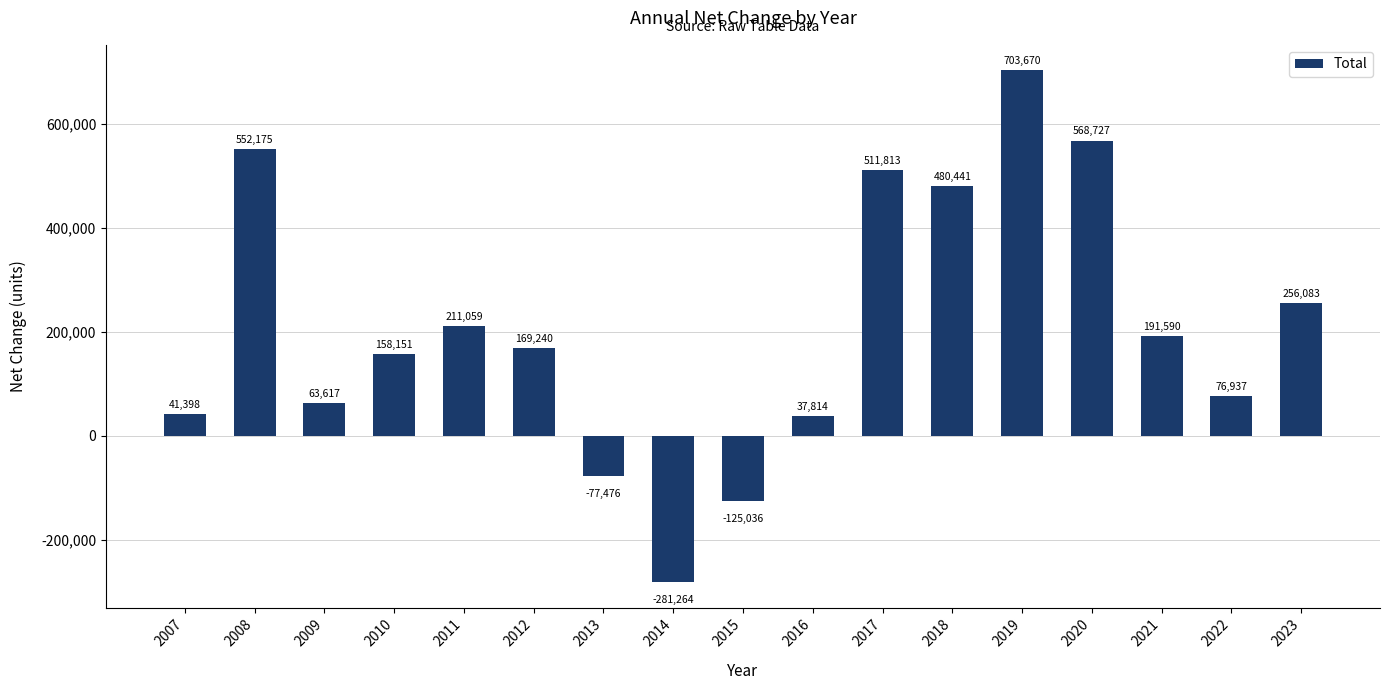

At which label is the value closest to 211203?

2011